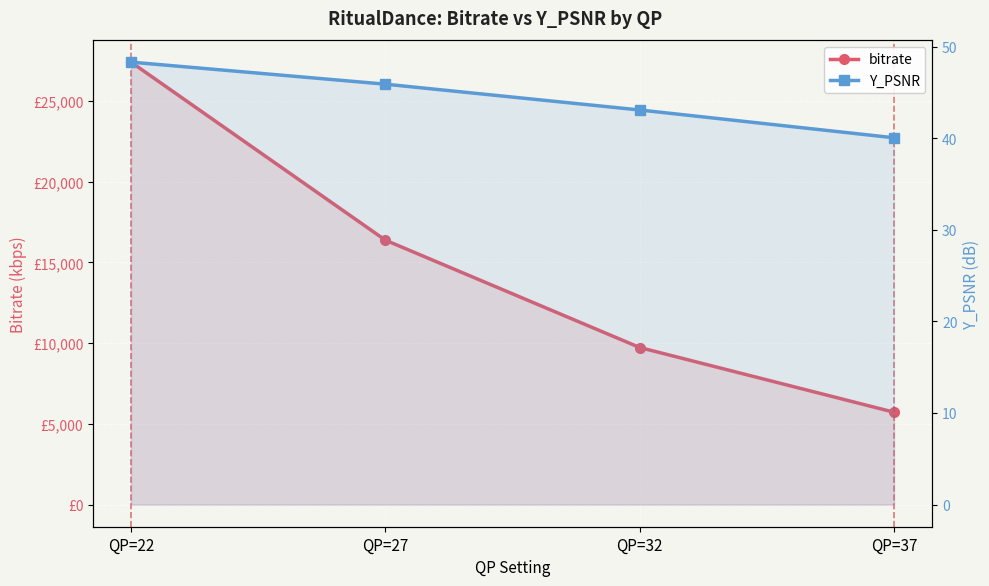

True or false: bitrate has a value of 3377.2 at QP=37.

False